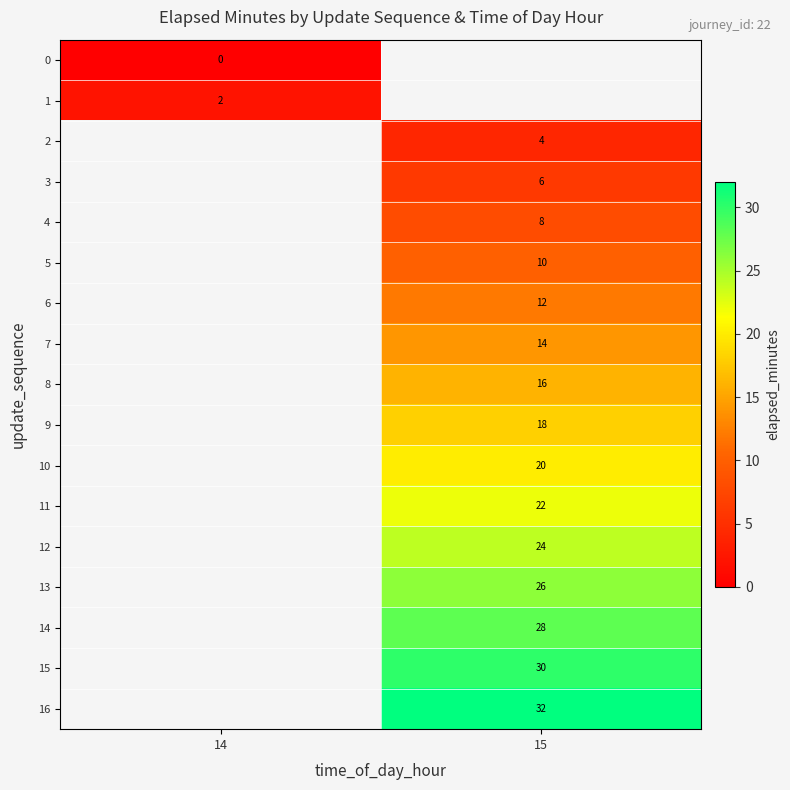

At how many categories does at least one series exceed 5?

1